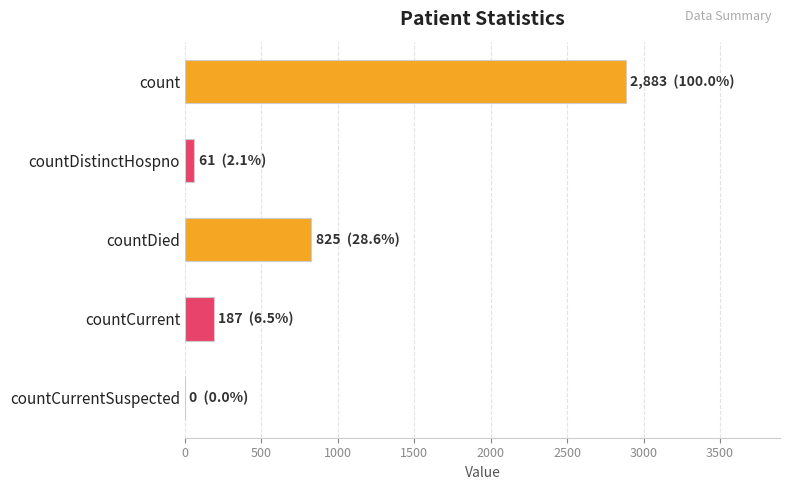

Count the number of categories in the chart.

5